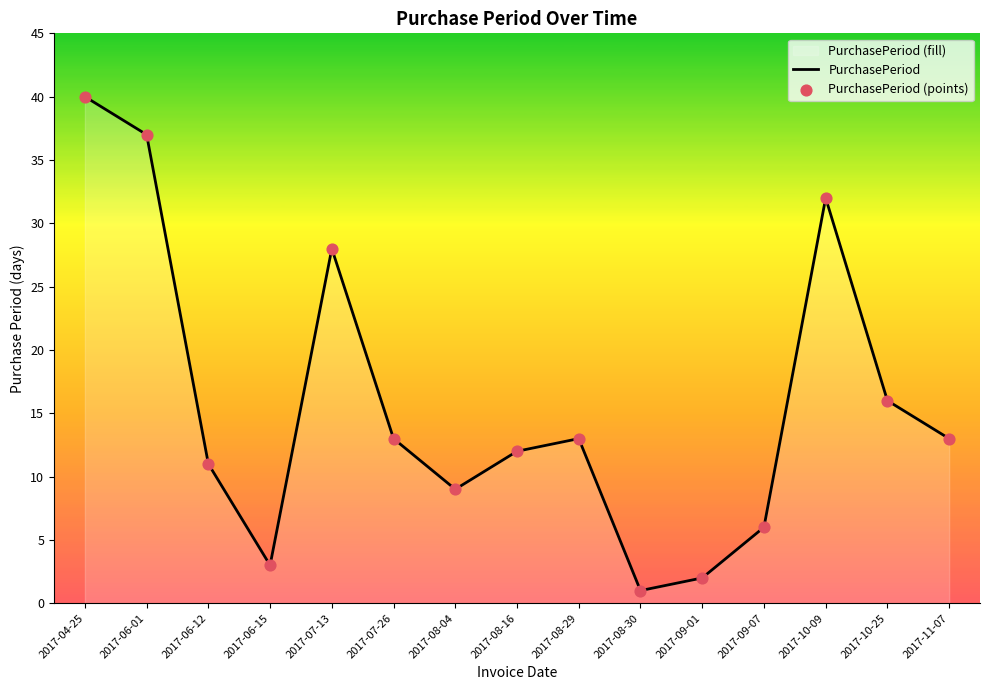

Which series contains the lowest Y value?

PurchasePeriod